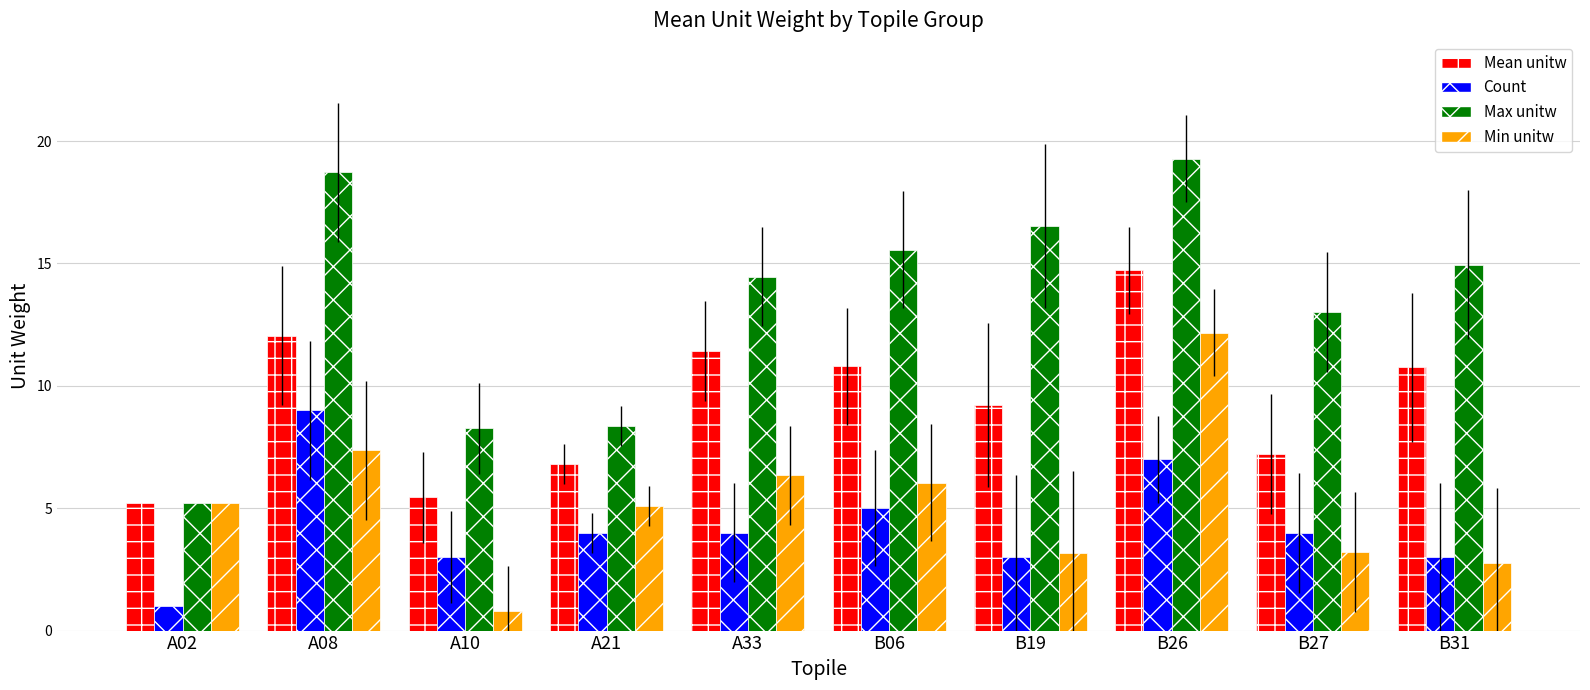

True or false: Max unitw has a value of 8.3 at A10.

True